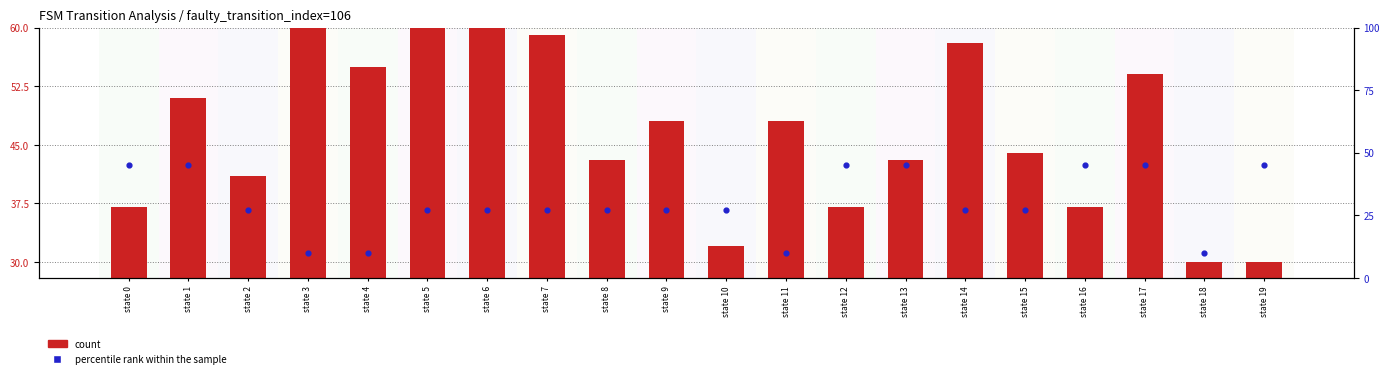

Which series has the largest total across all categories?

count